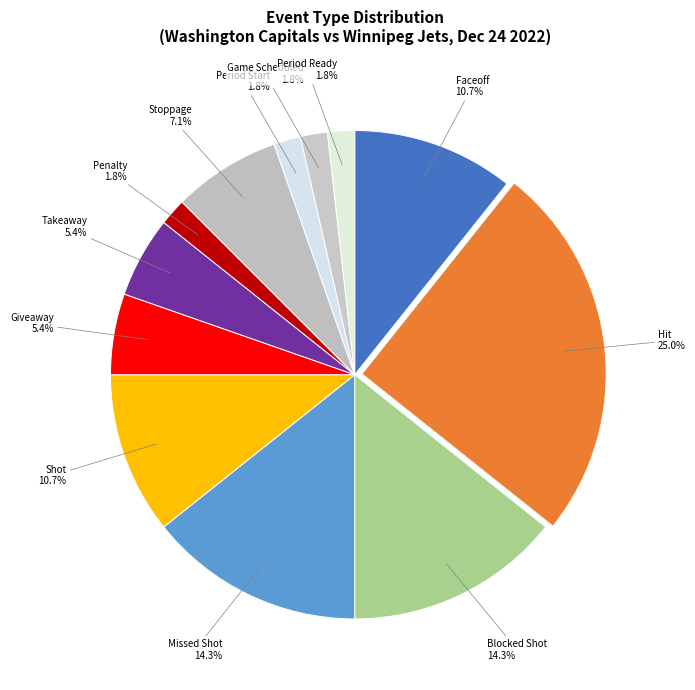

How many segments does this pie chart have?

12